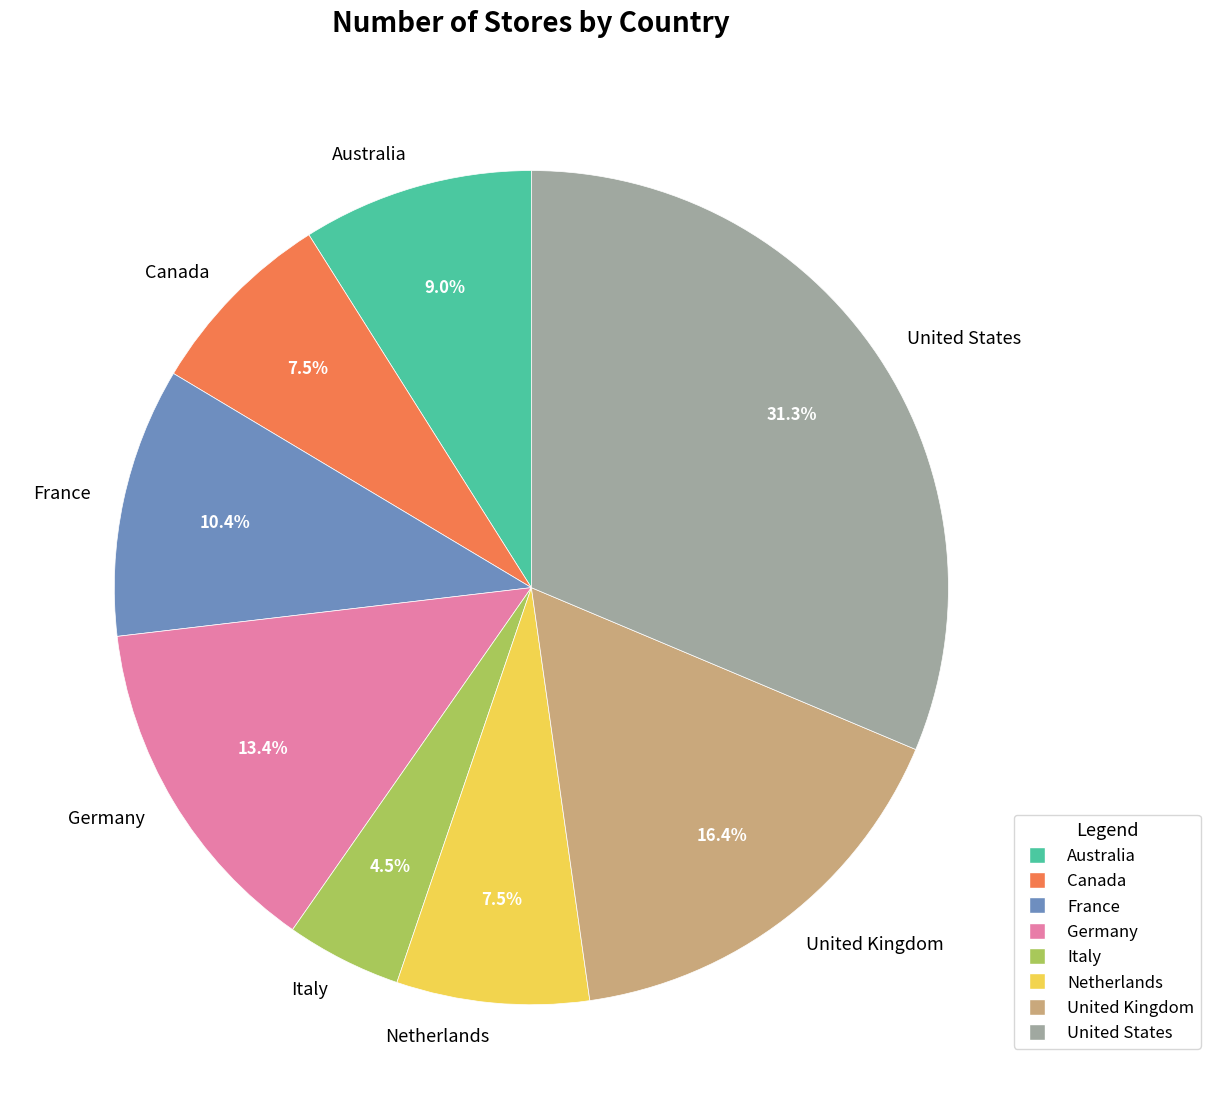

Does any single category account for the majority?

No